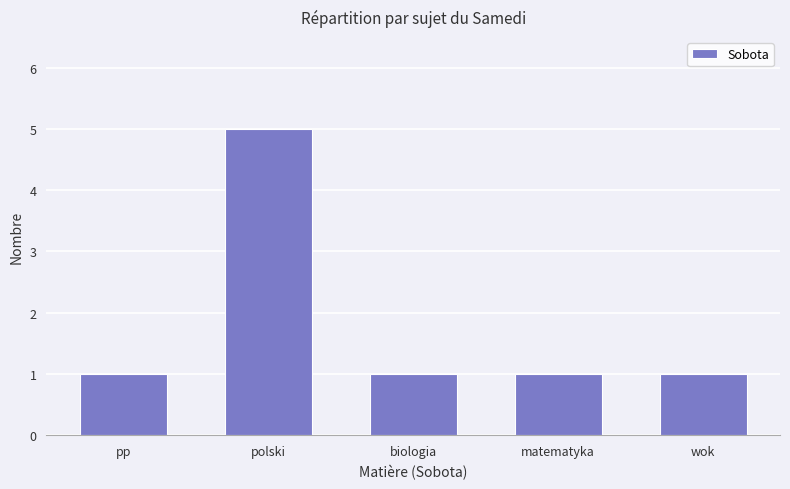

Approximately how many times larger is the value at polski compared to wok?

5.0